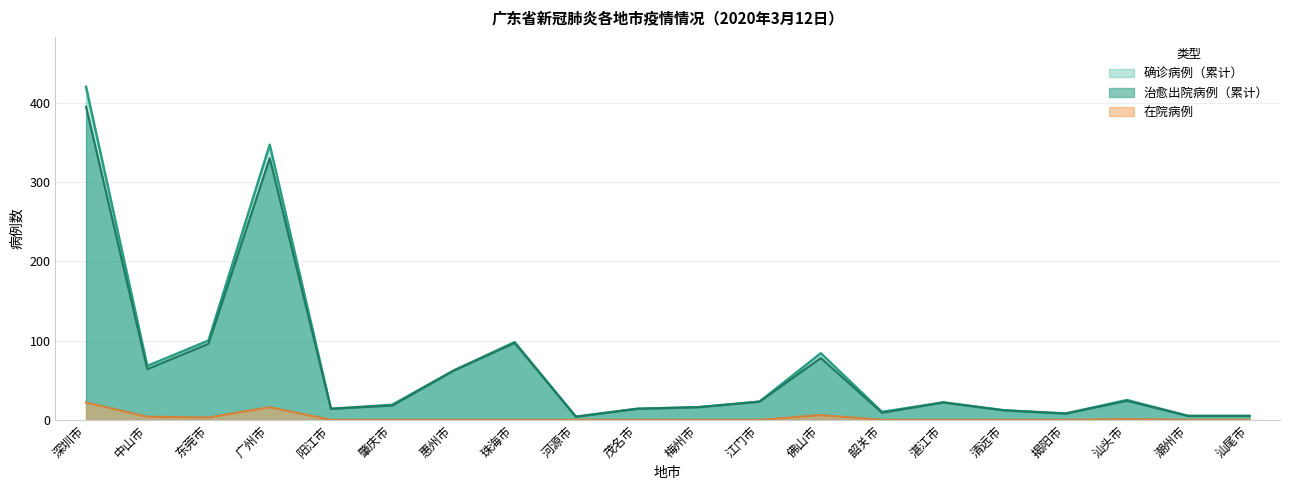

What is the label of the 10th point from the left?

茂名市